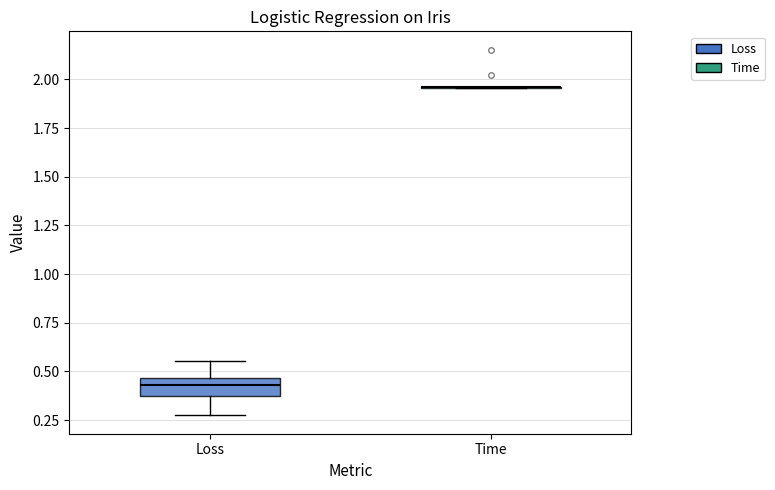

Comparing the boxes themselves (not the whiskers), which one is the tallest?

Loss